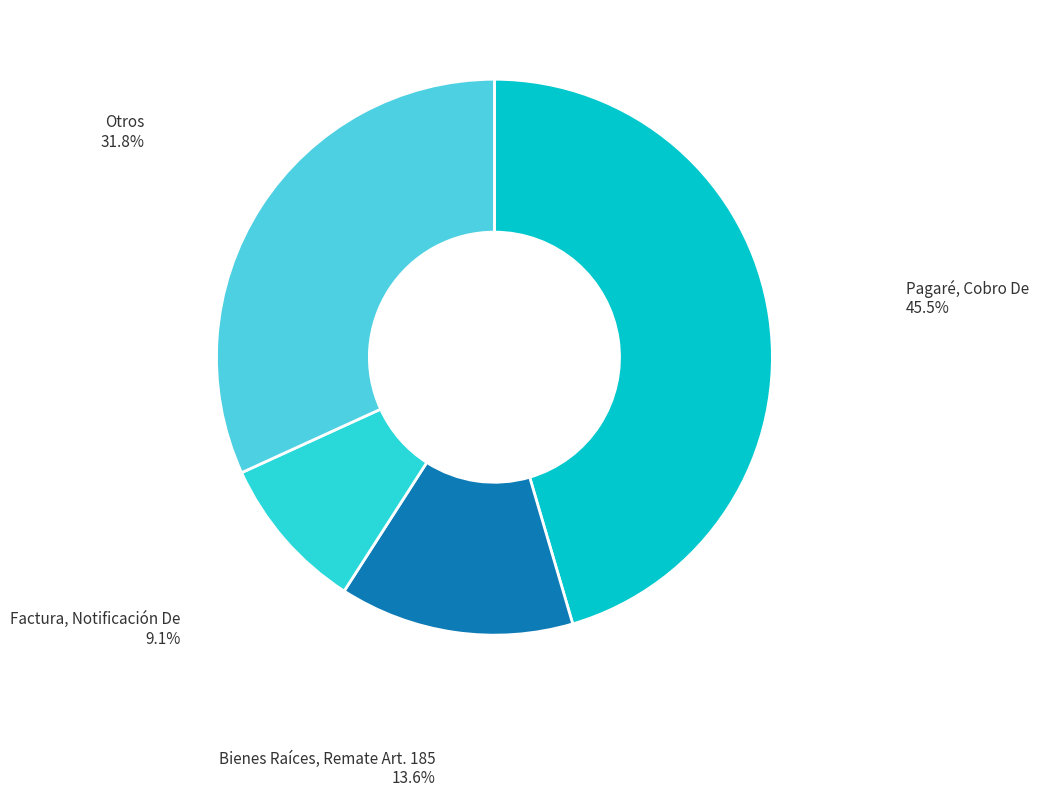

What is the largest slice in the pie chart?

Pagaré, Cobro De